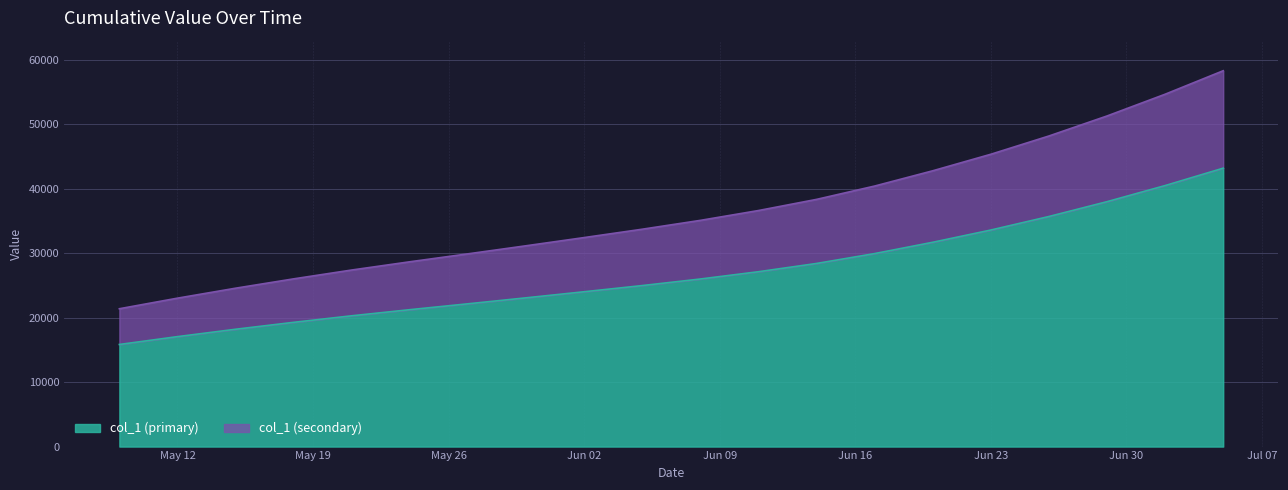

Read the value at 2020-06-05.

24983.8